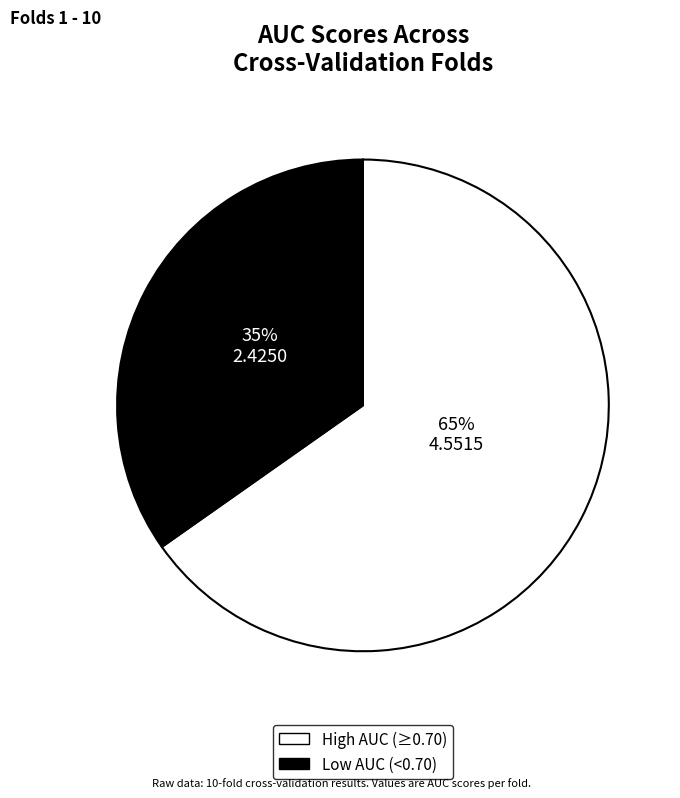

True or false: Low AUC (<0.70) accounts for 35% of the total.

True